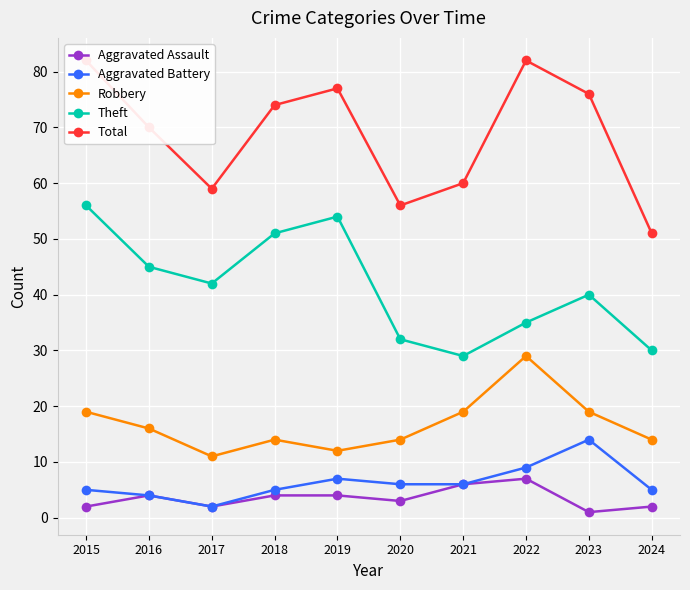

What is the value of the Aggravated Battery point at the 5th from the left?

7